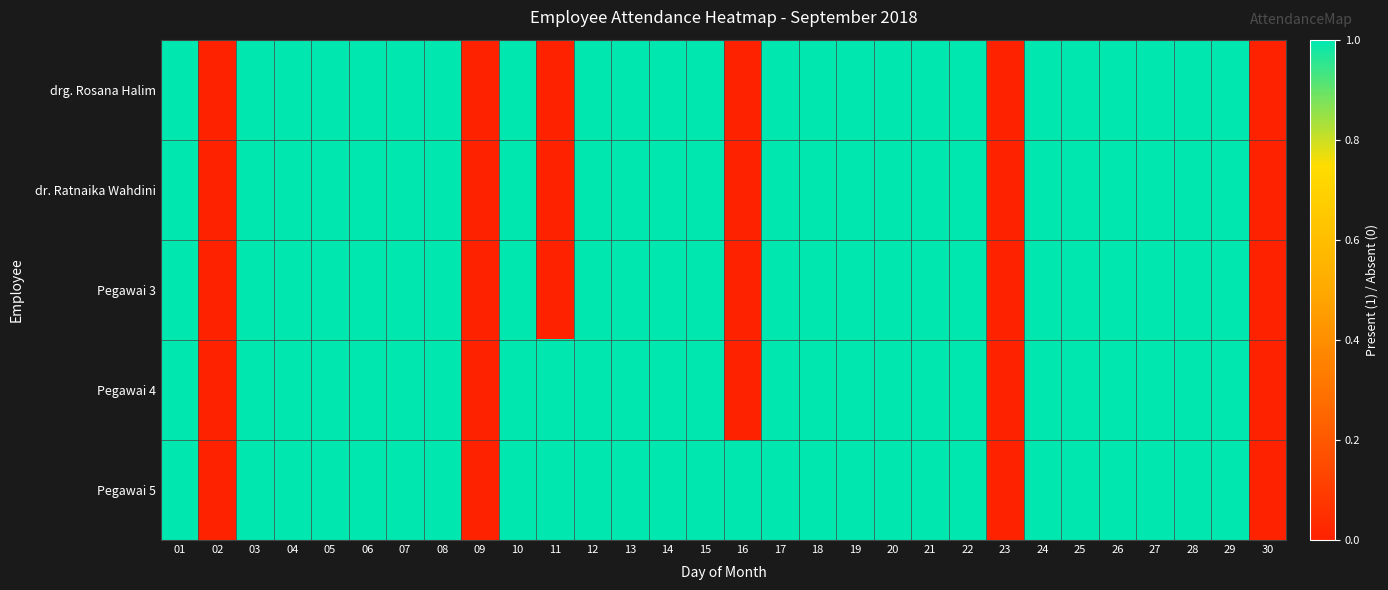

What is the total value across all series at 11?

2